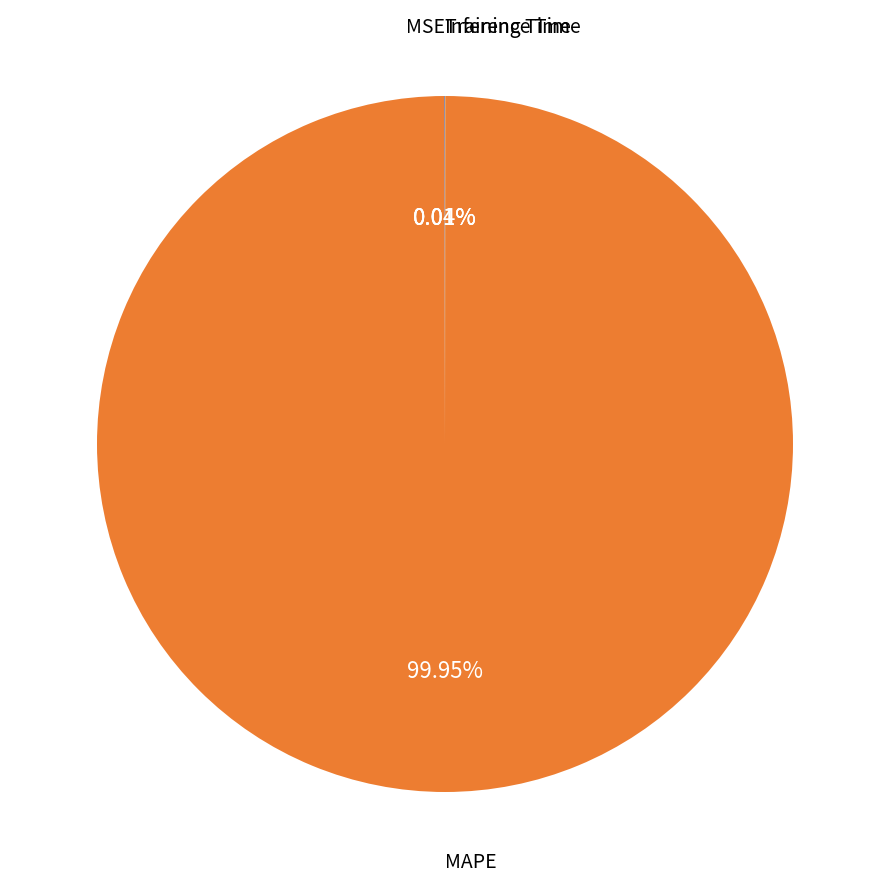

Which slice is the largest?

MAPE